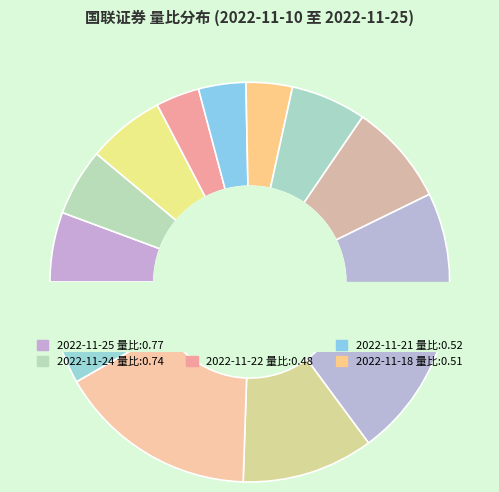

What percentage is the 2022-11-25 slice, to the nearest percent?

6%